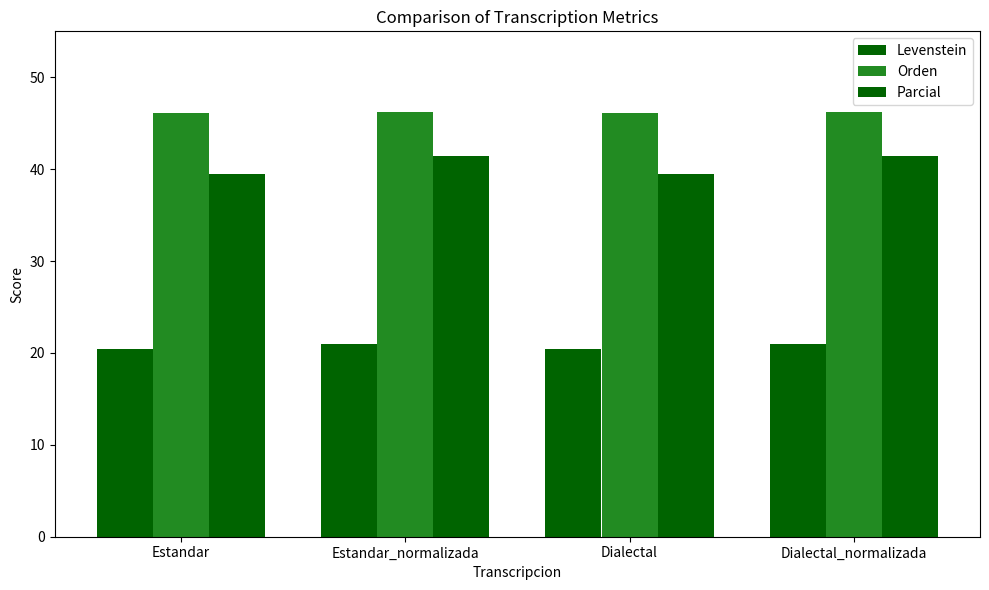

Are the bars grouped side by side (vs. stacked)?

Yes